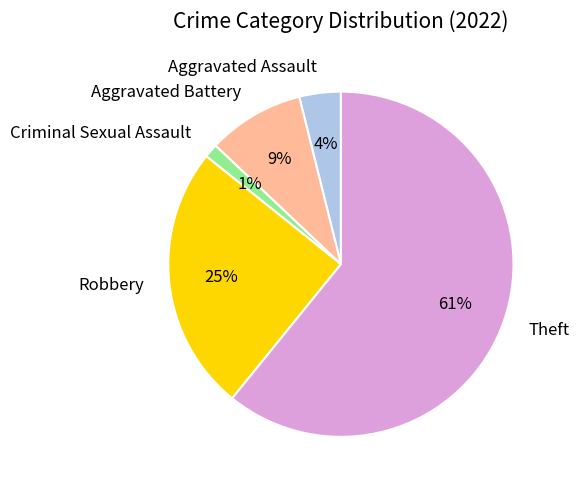

How many slices are in this pie chart?

5